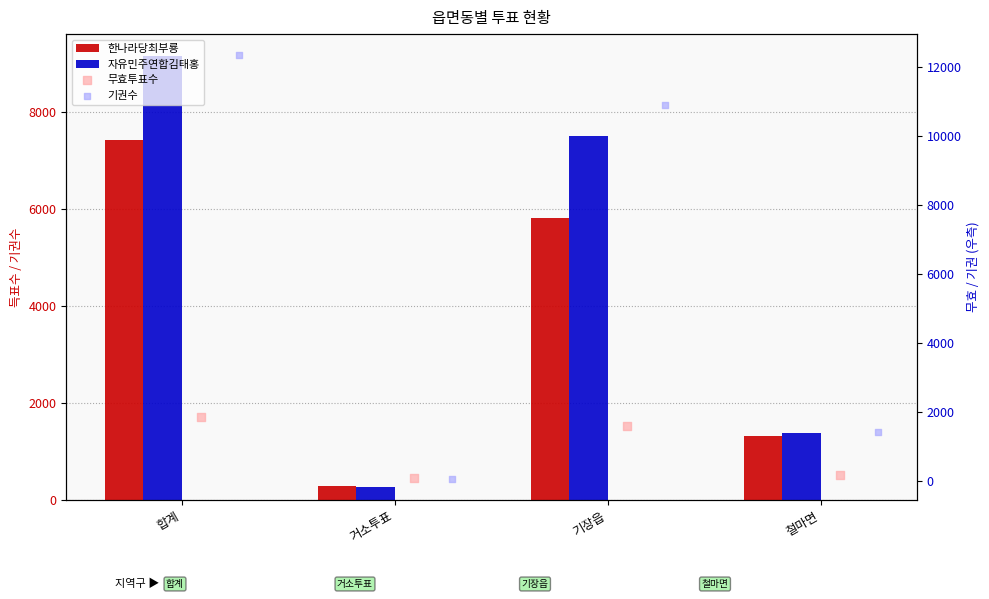

What is the total value across all series at 거소투표?

688